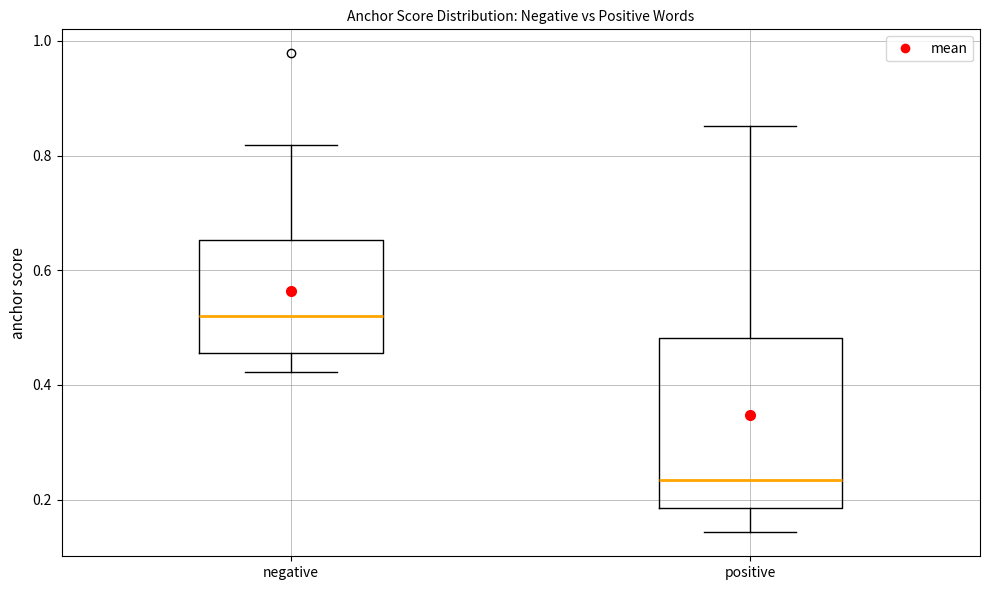

Where is the lower edge of the box for negative on the y-axis? The values are not printed on the chart, so give them approximately, as read against the axis.

0.46